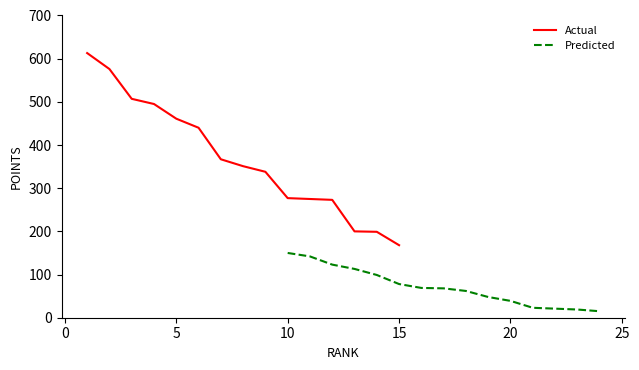

At how many categories does at least one series exceed 441?

5